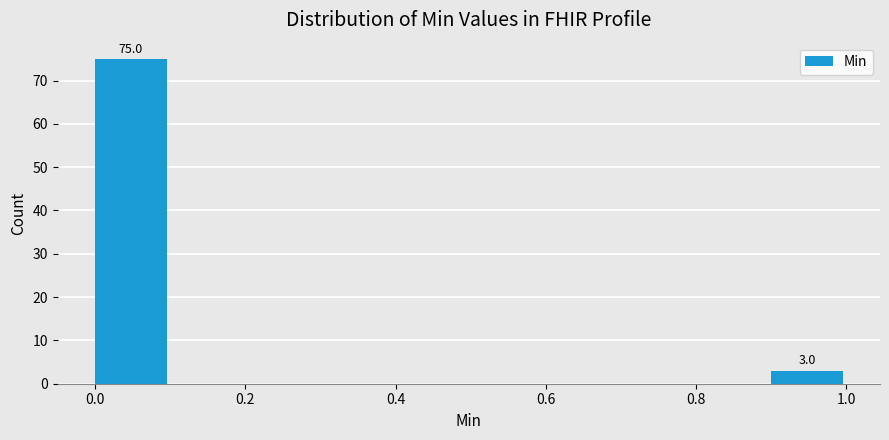

Which range on the x-axis has the tallest bar?

0.0 to 0.1